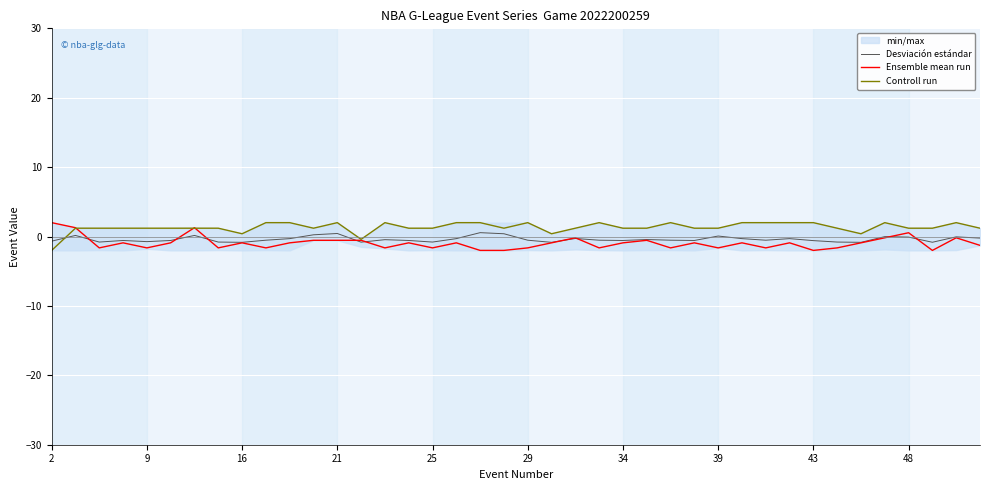

What is the label of the 6th point from the left?

29